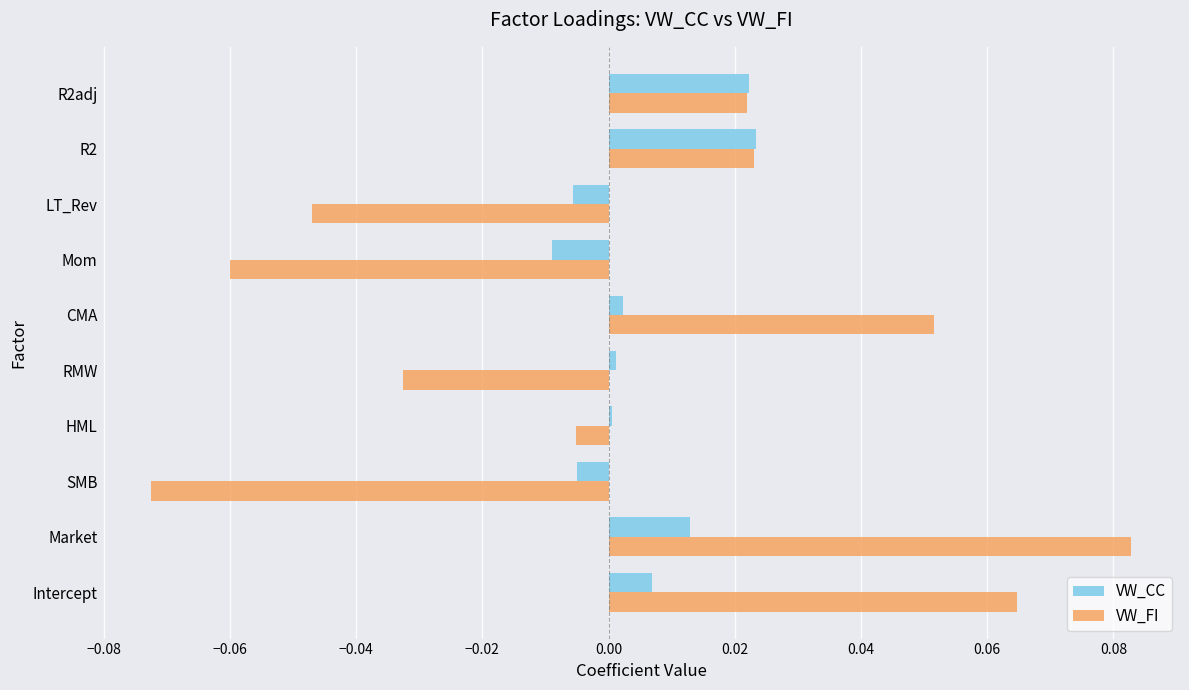

Which series has the widest spread of values?

VW_FI